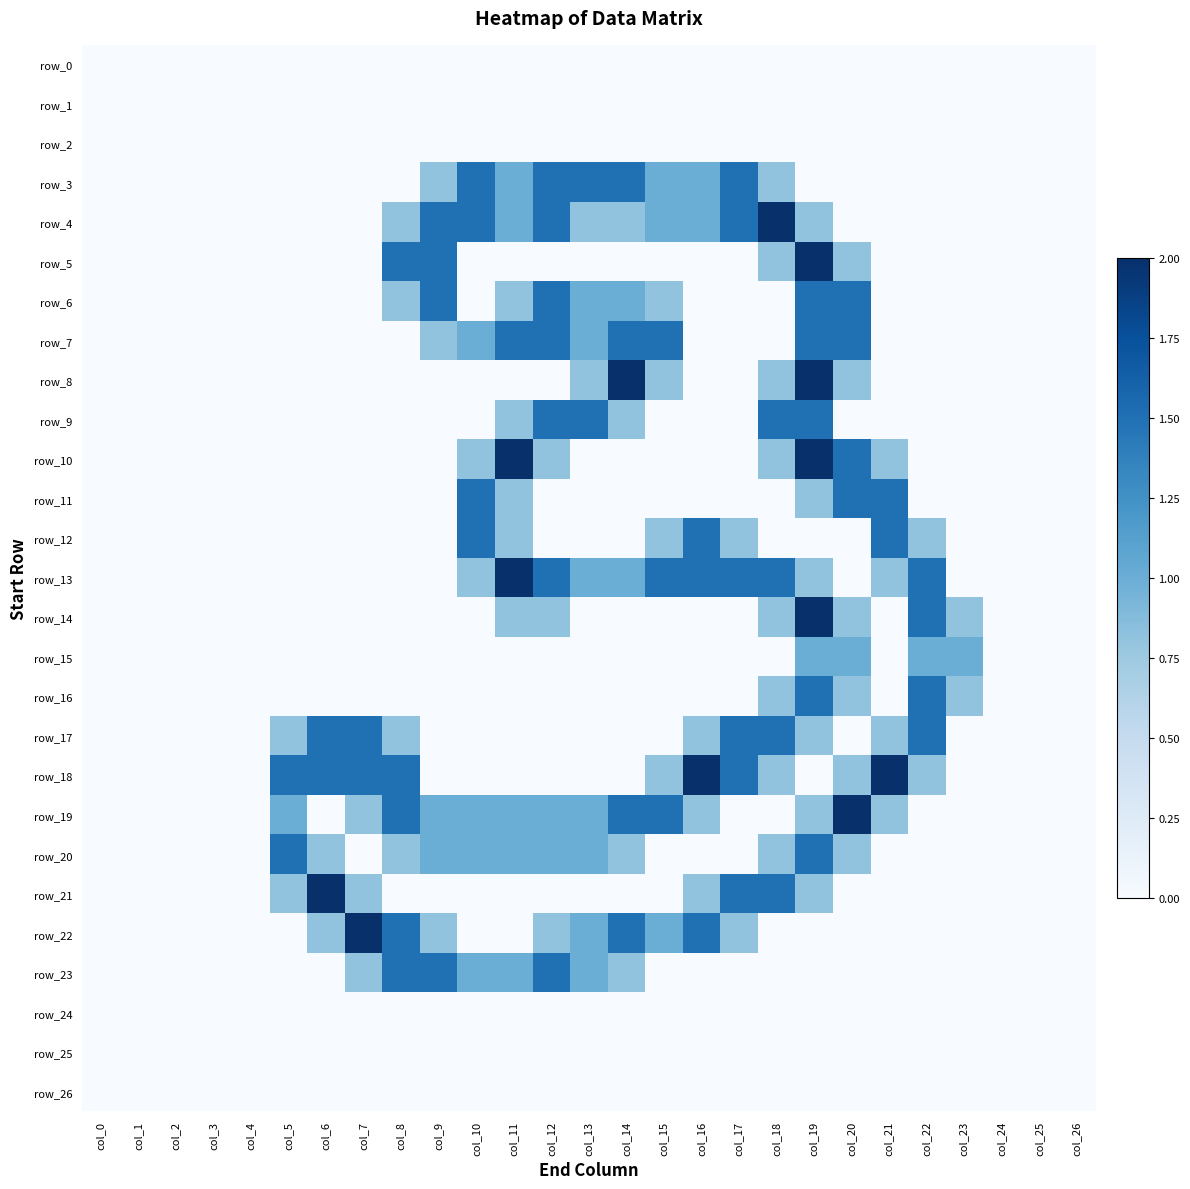

At which category does the chart reach its peak across all series?

col_18